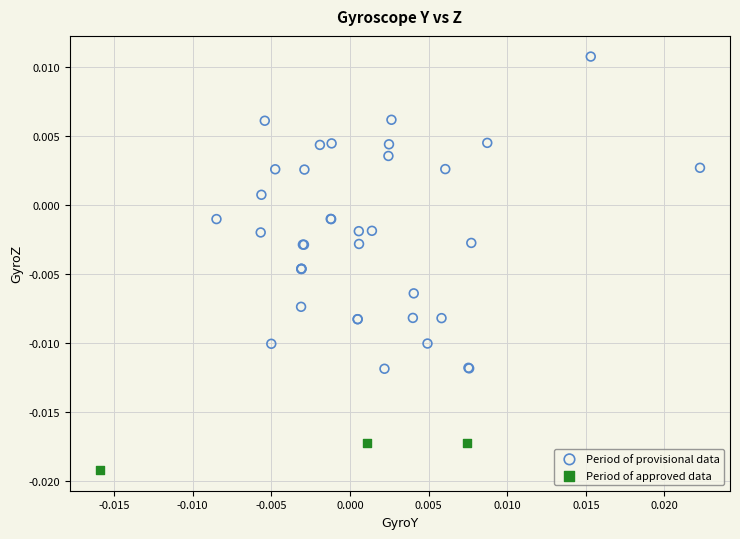

Which series reaches the maximum Y coordinate?

Period of provisional data